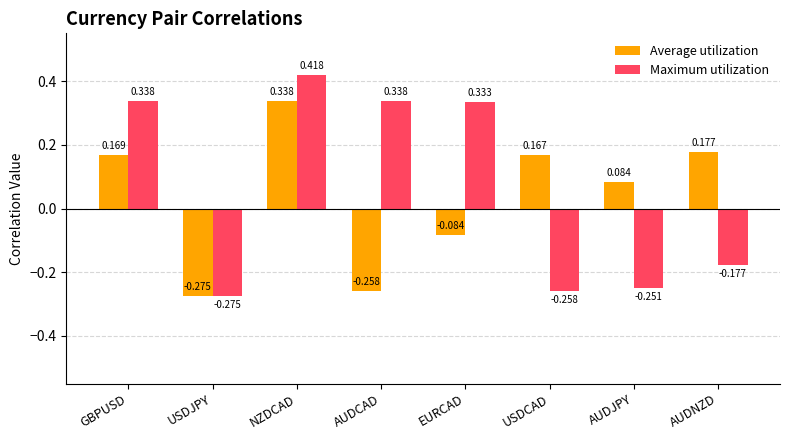

At which label is Average utilization closest to 0?

EURCAD